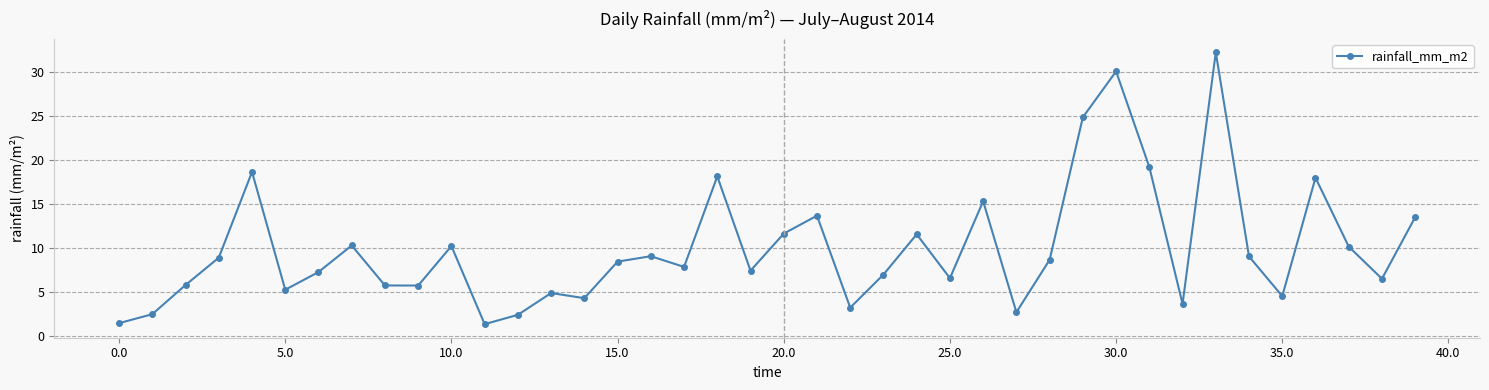

What is the value of the 32nd point from the left?

19.2